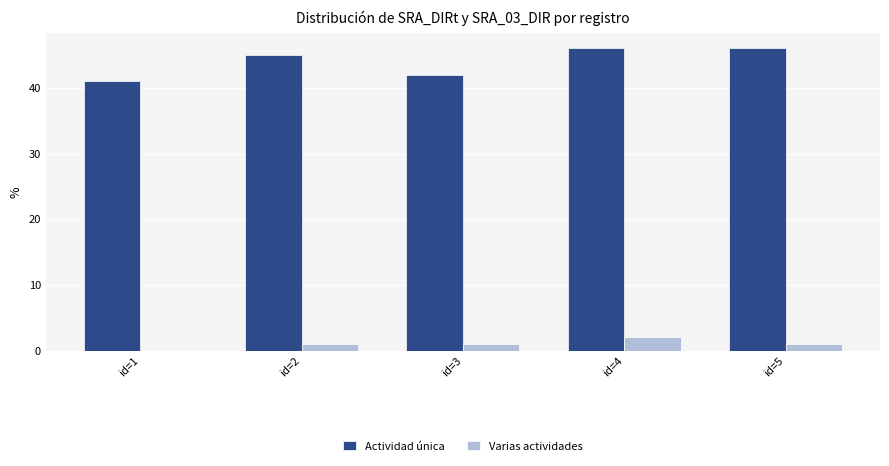

Is the value of Varias actividades at id=3 greater than the value of Actividad única at id=1?

No